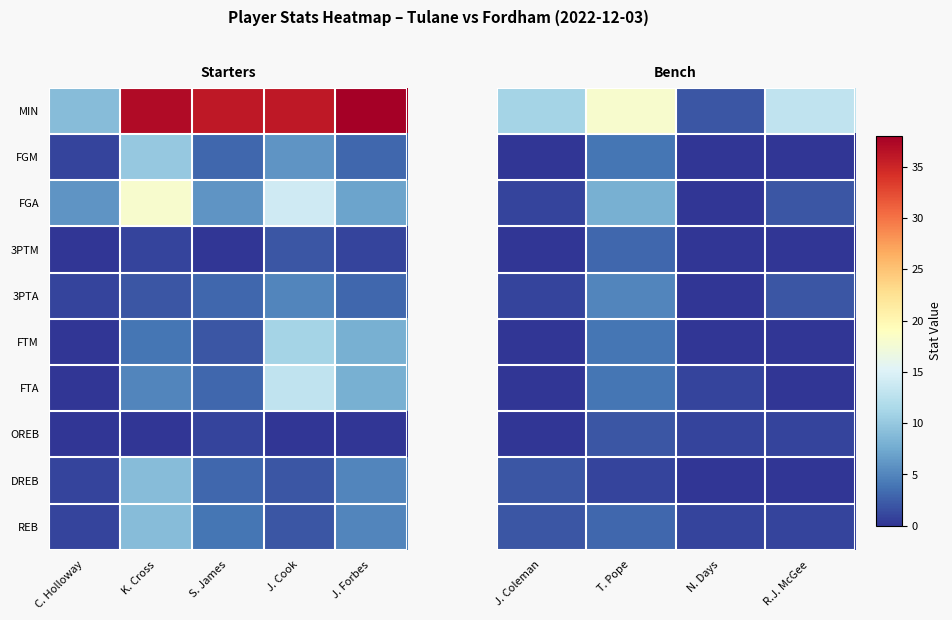

Which series has the widest spread of values?

MIN